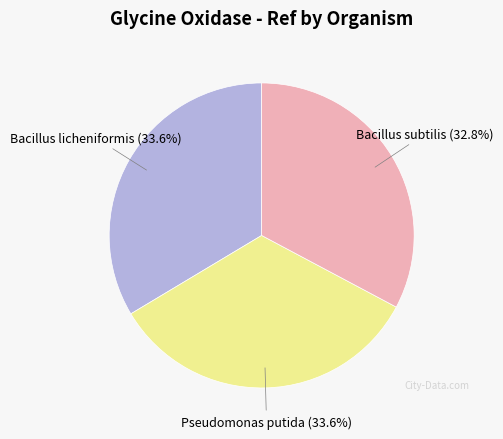

Is there any slice that represents more than half of the pie?

No